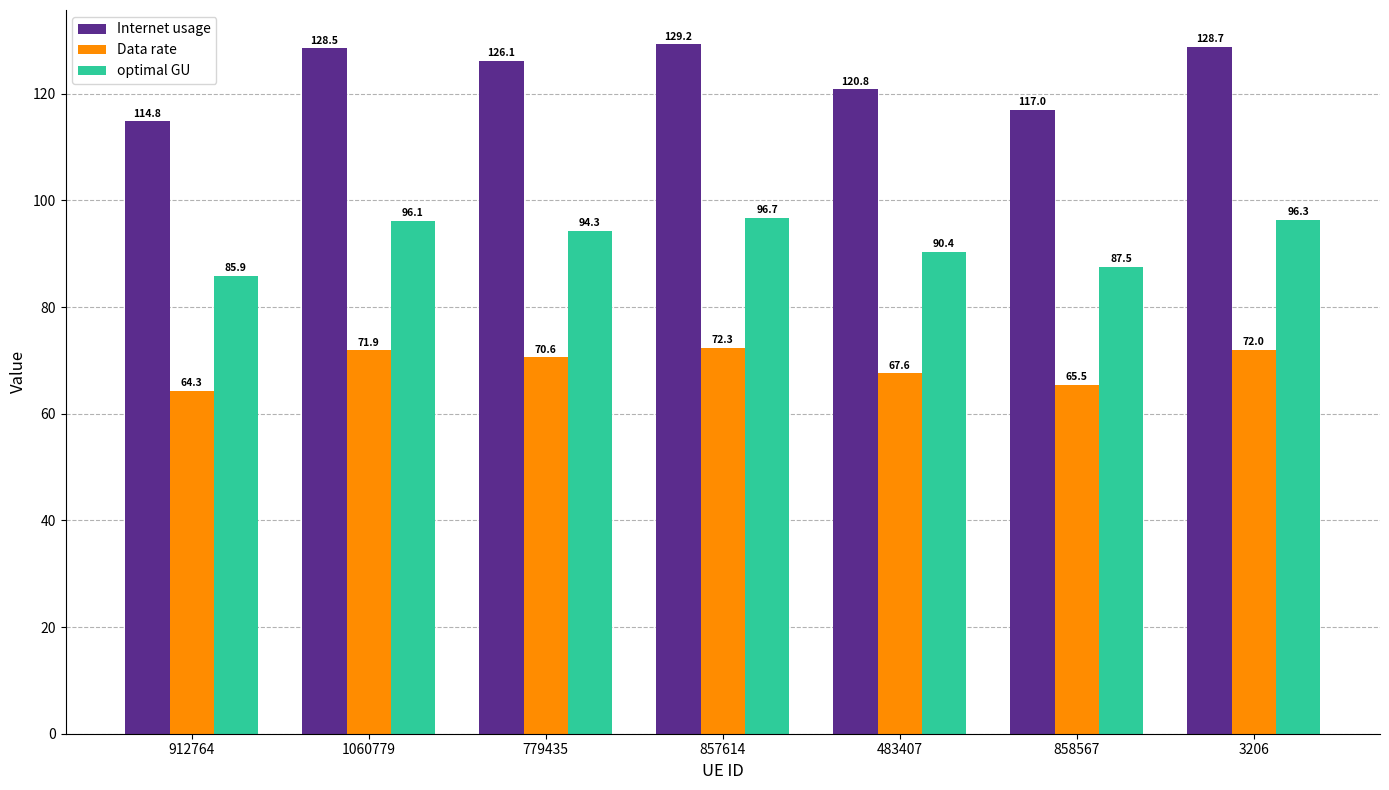

Is it true that optimal GU equals 52.1 at 912764?

False